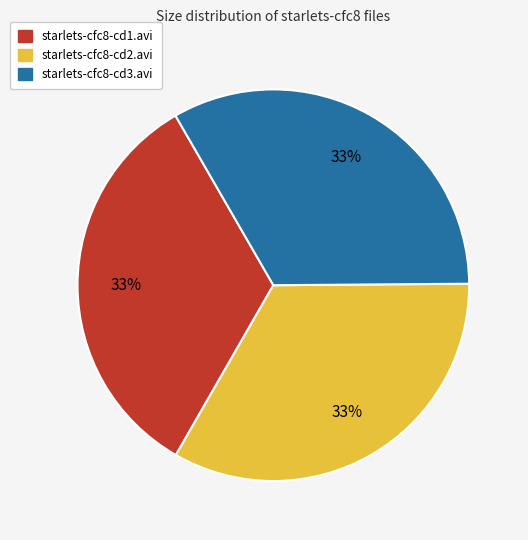

To the nearest percent, what is the average slice percentage?

33%